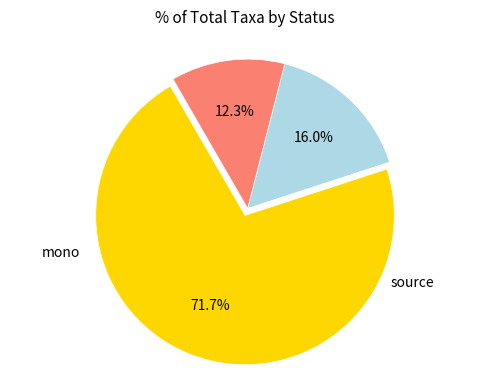

Does any single category account for the majority?

Yes